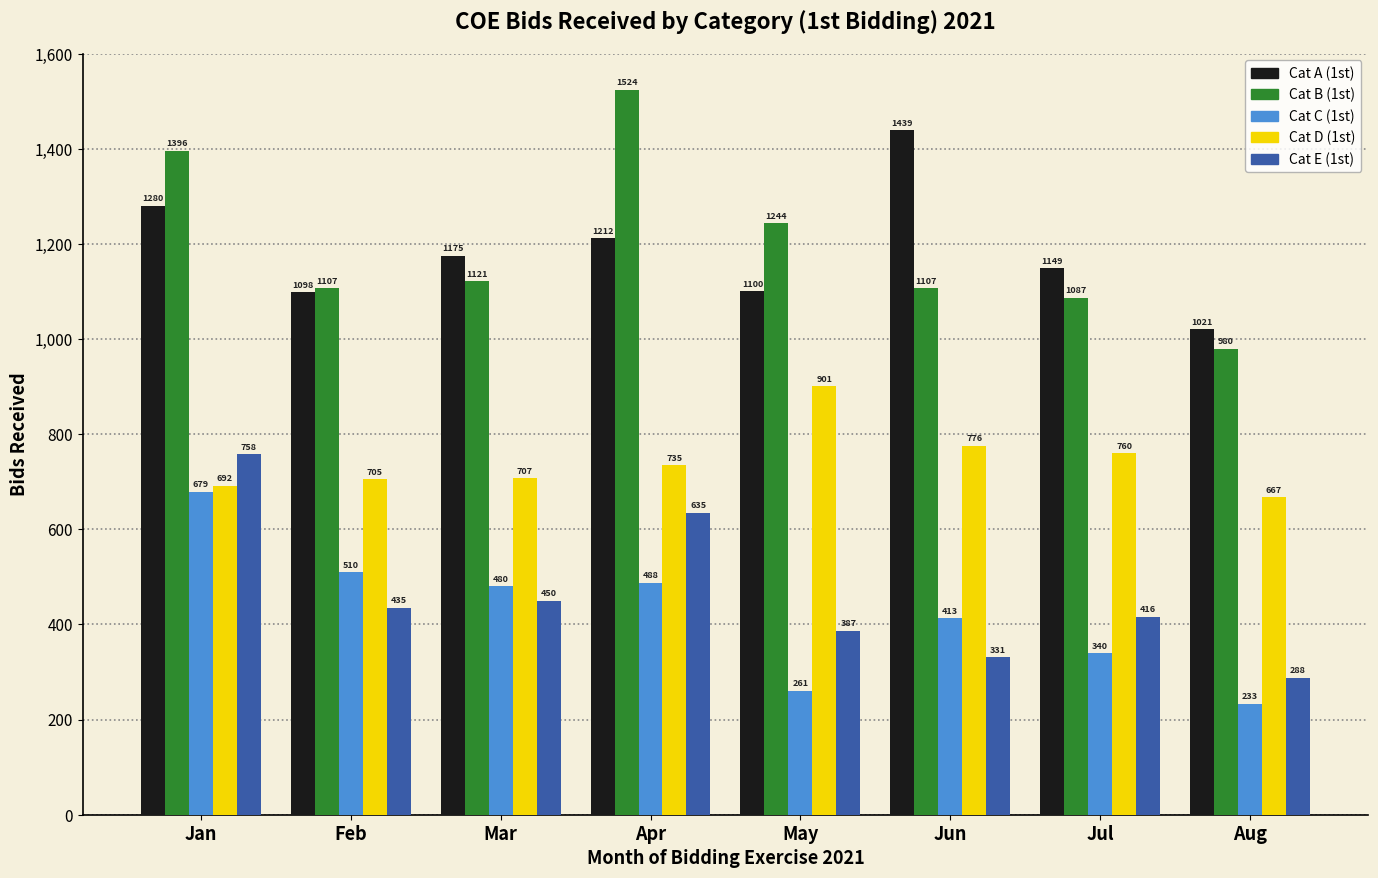

List the series in order of their peak value, highest first.

Cat B (1st), Cat A (1st), Cat D (1st), Cat E (1st), Cat C (1st)